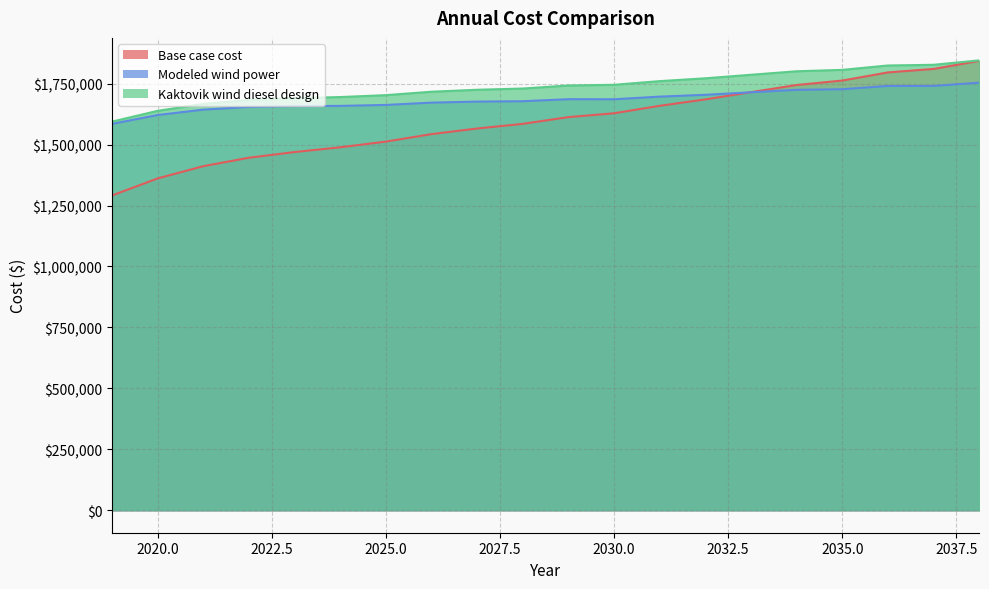

Does the chart have visible grid lines?

Yes